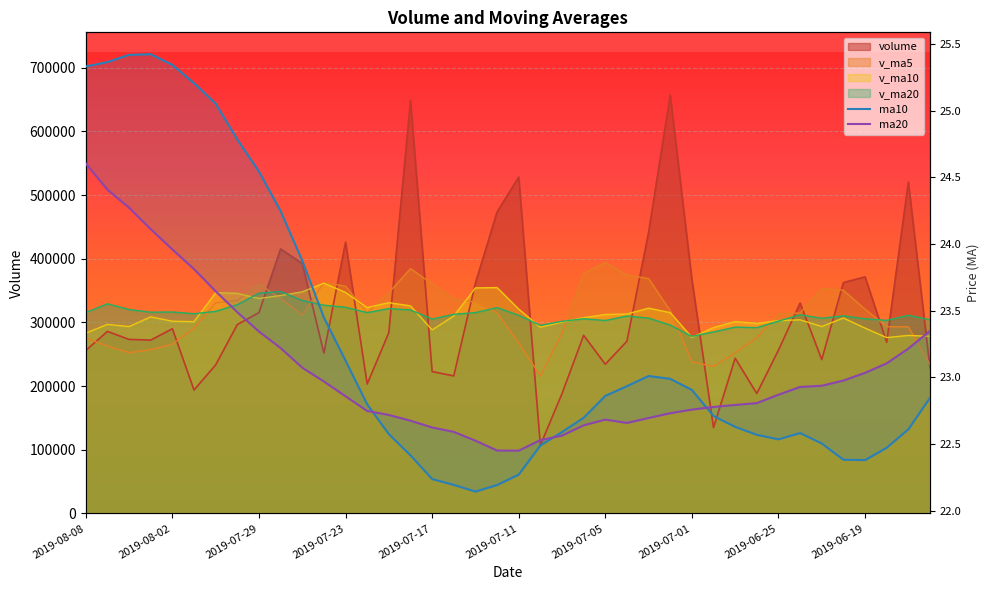

Rank the categories by v_ma20 value from lowest to highest.

2019-07-01, 2019-06-28, 2019-06-26, 2019-06-27, 2019-07-10, 2019-07-02, 2019-07-09, 2019-06-25, 2019-07-05, 2019-06-18, 2019-06-14, 2019-07-17, 2019-06-19, 2019-07-08, 2019-06-21, 2019-07-03, 2019-07-04, 2019-06-20, 2019-07-11, 2019-06-17, 2019-06-24, 2019-07-16, 2019-08-01, 2019-07-22, 2019-07-15, 2019-08-08, 2019-08-05, 2019-08-02, 2019-07-31, 2019-07-18, 2019-08-06, 2019-07-19, 2019-07-12, 2019-07-23, 2019-07-24, 2019-07-30, 2019-08-07, 2019-07-25, 2019-07-29, 2019-07-26